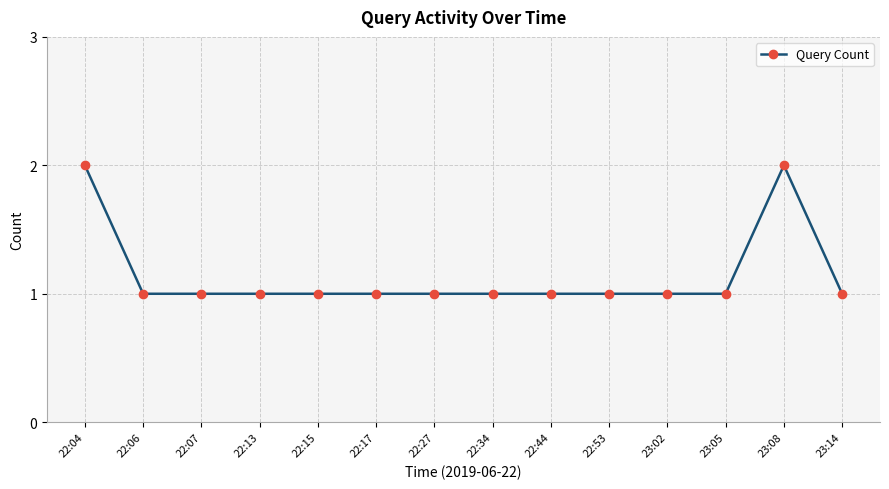

How many series are shown in this chart?

1